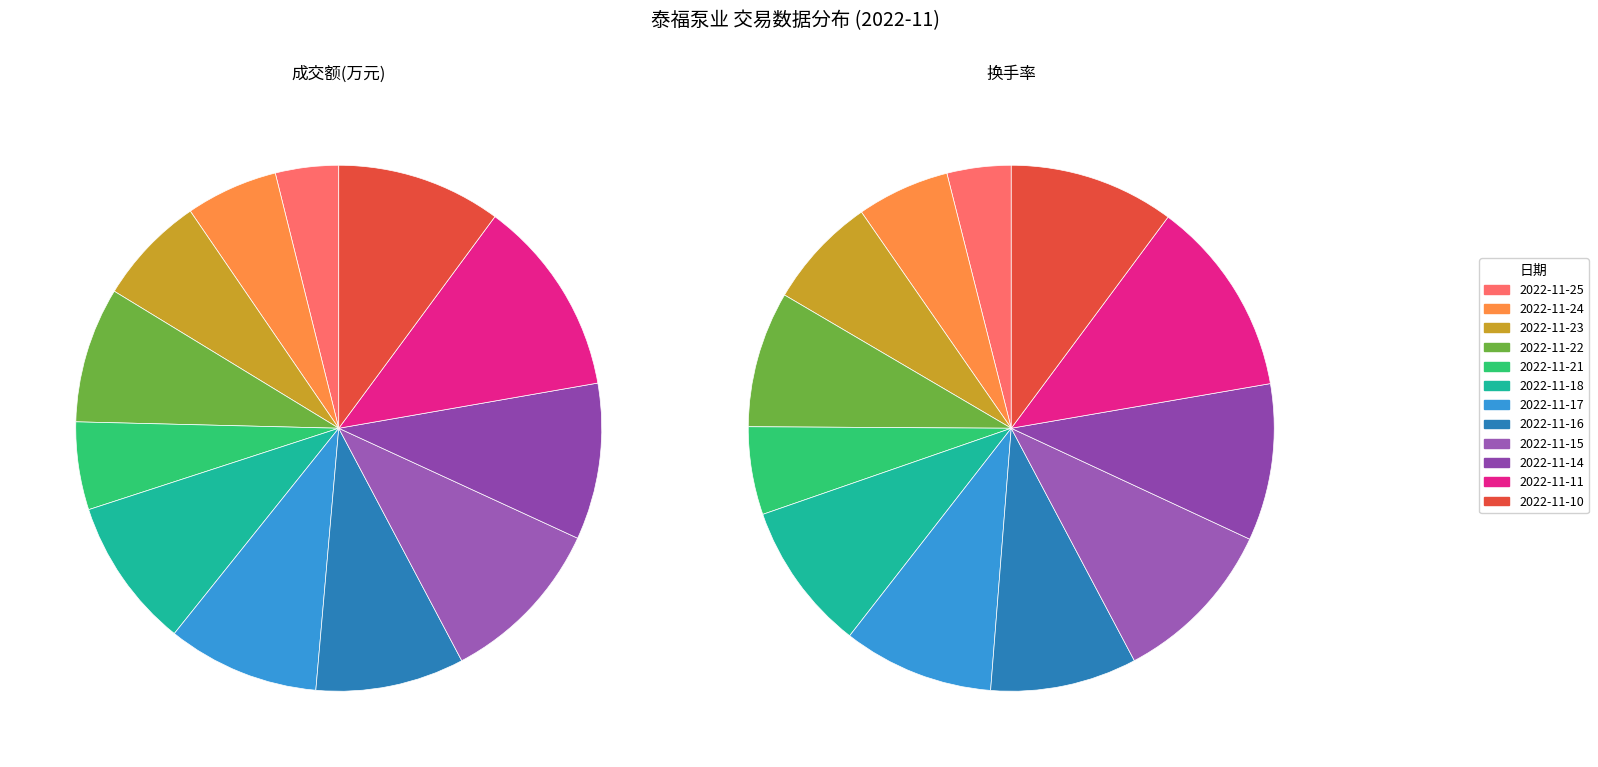

Rank the series by their average value, from lowest to highest.

换手率, 成交额